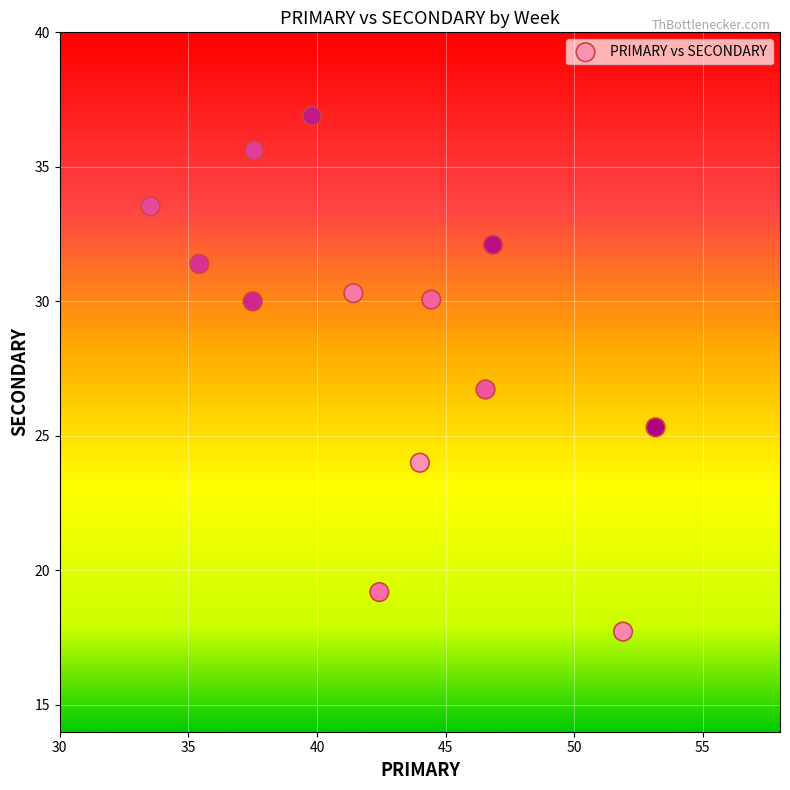

What is the range of X values (max minus min)?

19.6